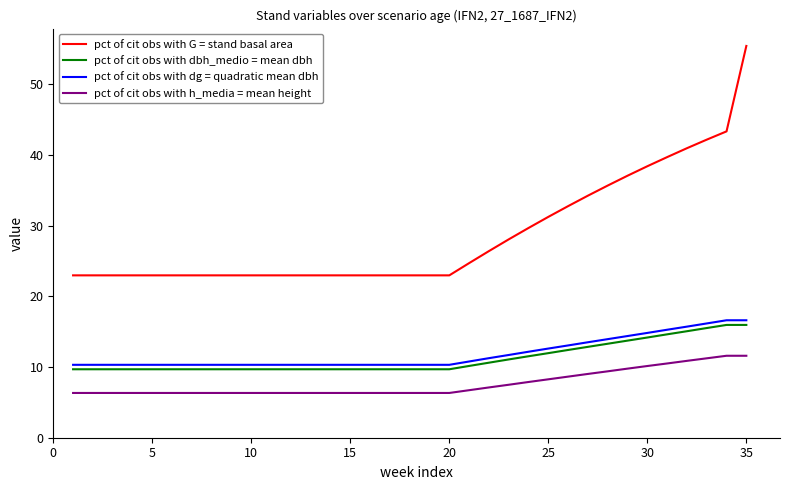

What is the smallest value displayed?

6.3